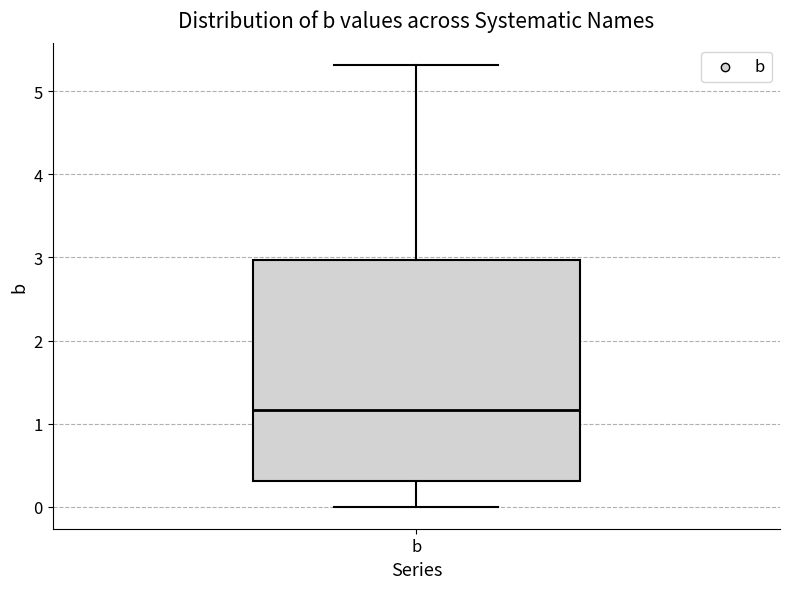

Read this box plot against the y-axis: the position of the median line, the range covered by the box, and the ends of both whiskers. The values are not printed on the chart, so give them approximately, as read against the axis.

median 1.2, box 0.3 to 3.0, whiskers 0.0 to 5.3